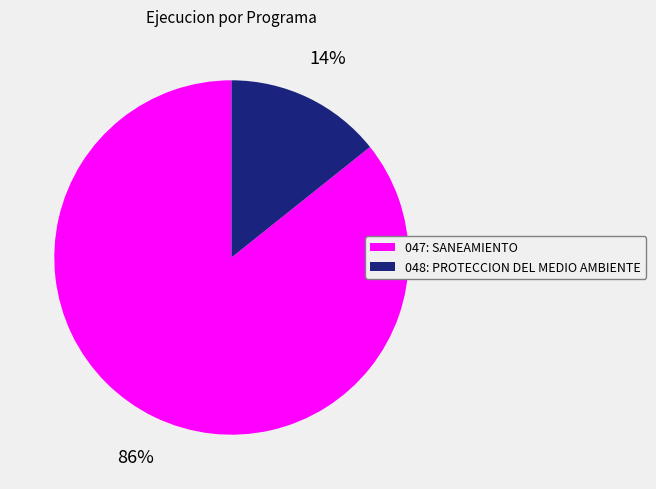

Does 048: PROTECCION DEL MEDIO AMBIENTE account for over 50% of the chart?

No